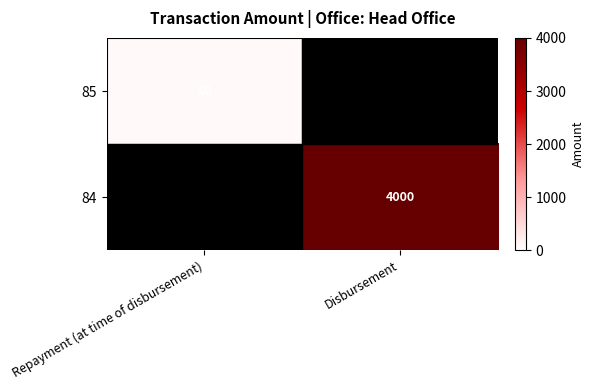

What is the difference between the highest and lowest values at Repayment (at time of disbursement)?

80